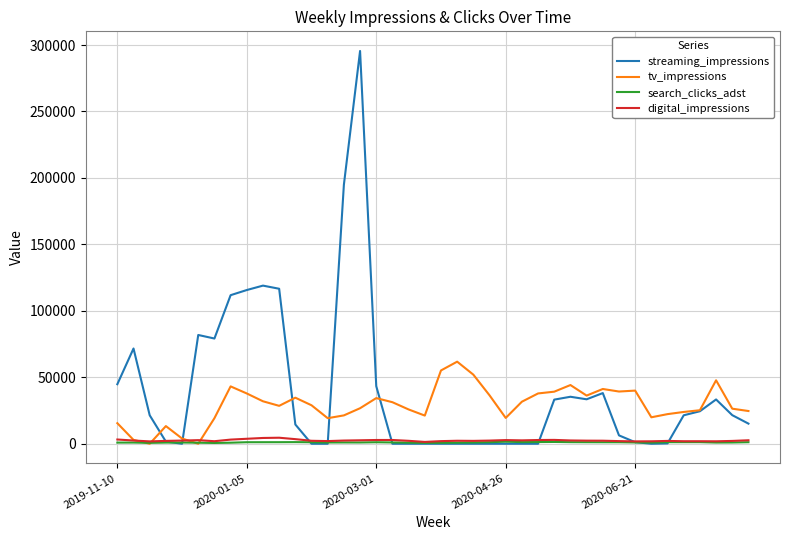

True or false: search_clicks_adst has more than 2 points higher than both neighbors.

True